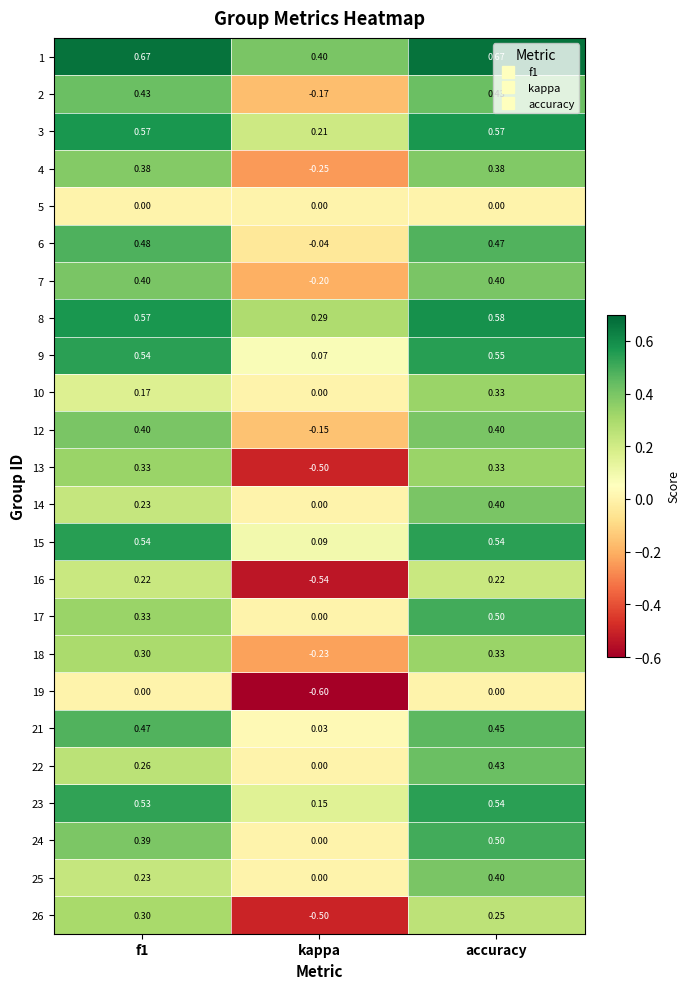

At which category is the sum across all series the highest?

accuracy